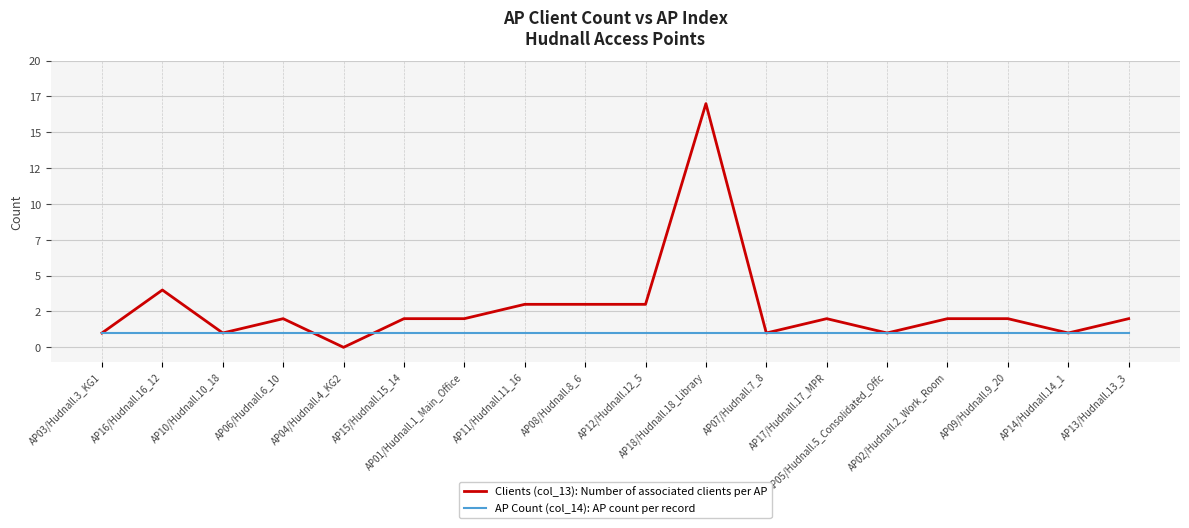

What is the label of the 10th point from the left?

AP12/Hudnall.12_5